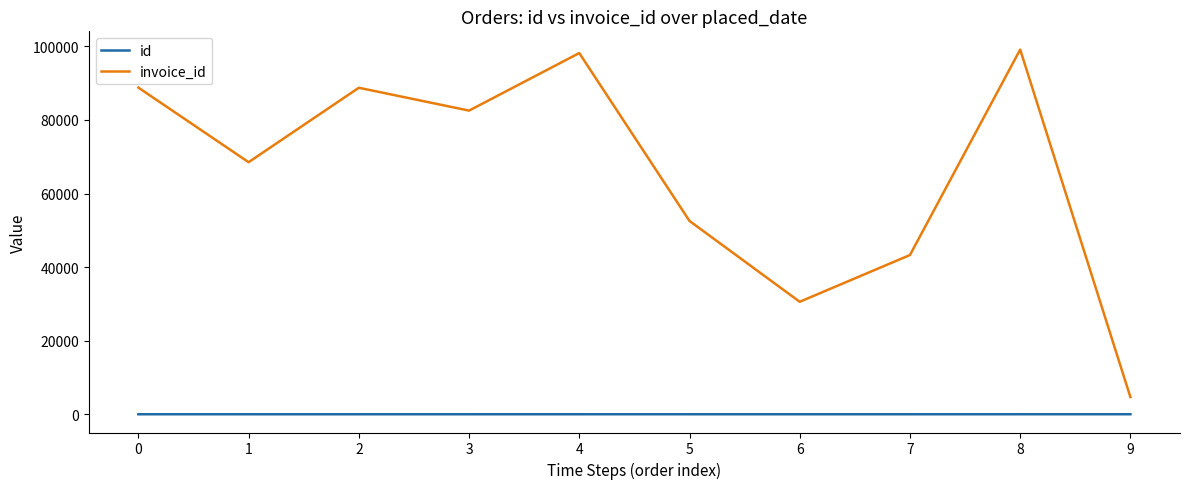

The value of invoice_id at 9 is 4674. True or false?

True